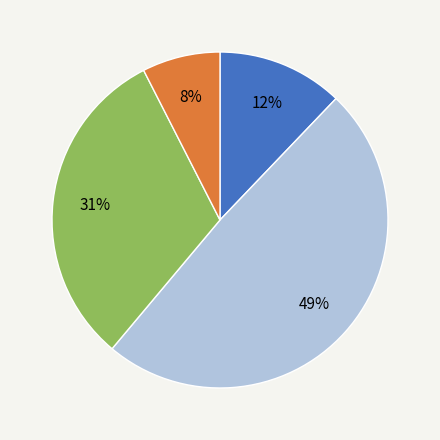

To the nearest percent, what is the difference between the largest and smallest slice percentages?

41%